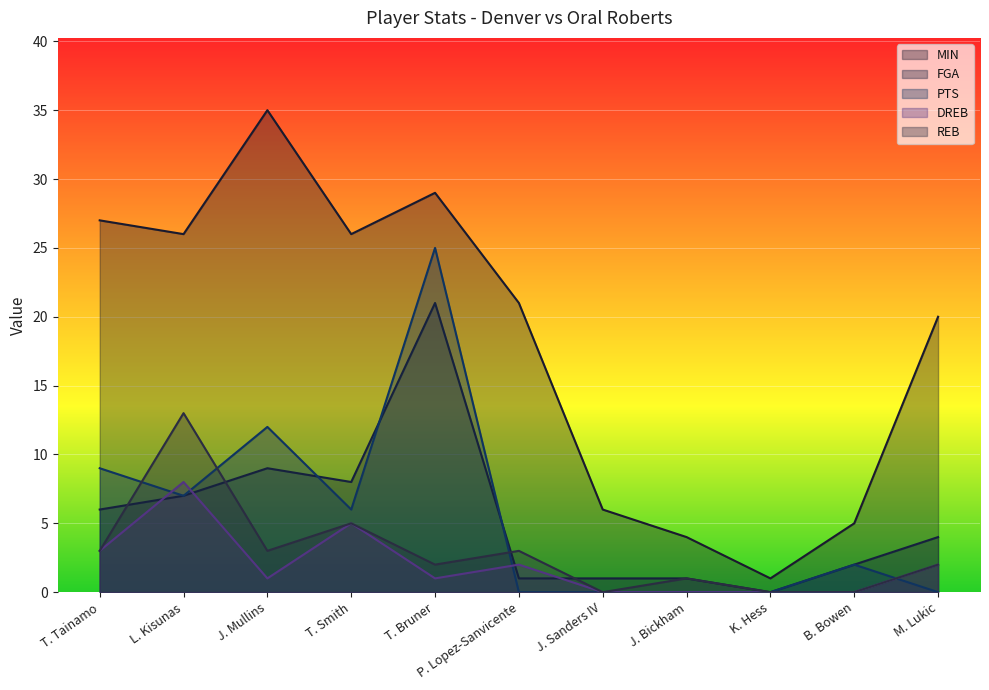

What is the label of the 10th point from the right?

L. Kisunas